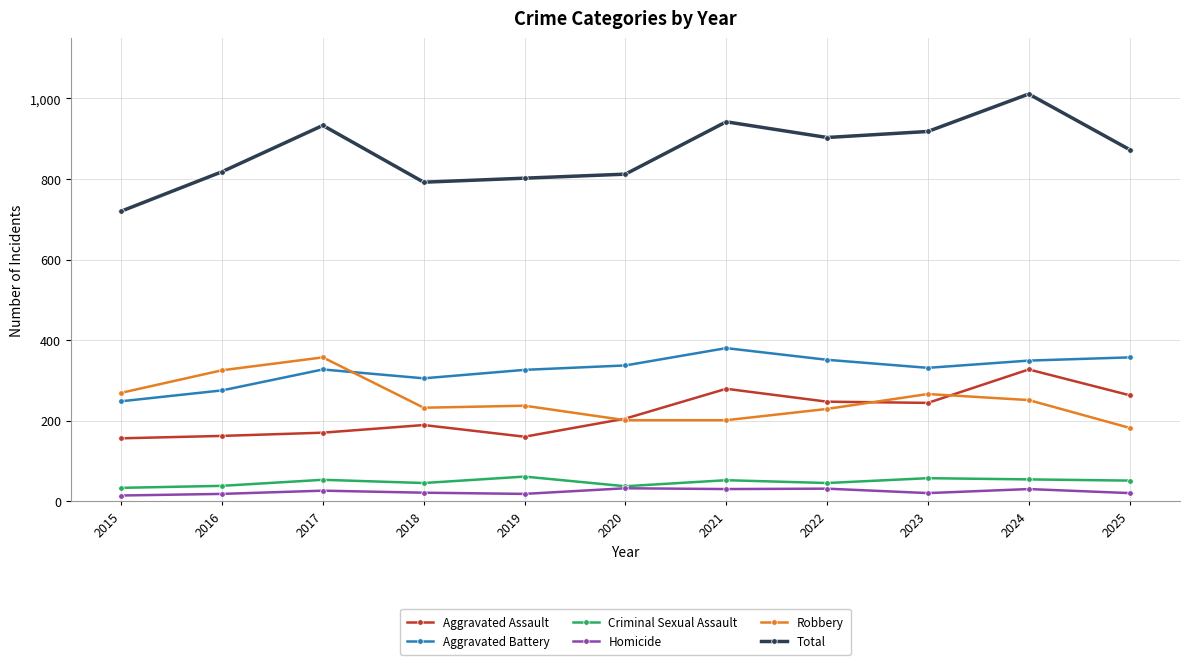

True or false: Criminal Sexual Assault has more than 1 interior local peaks.

True